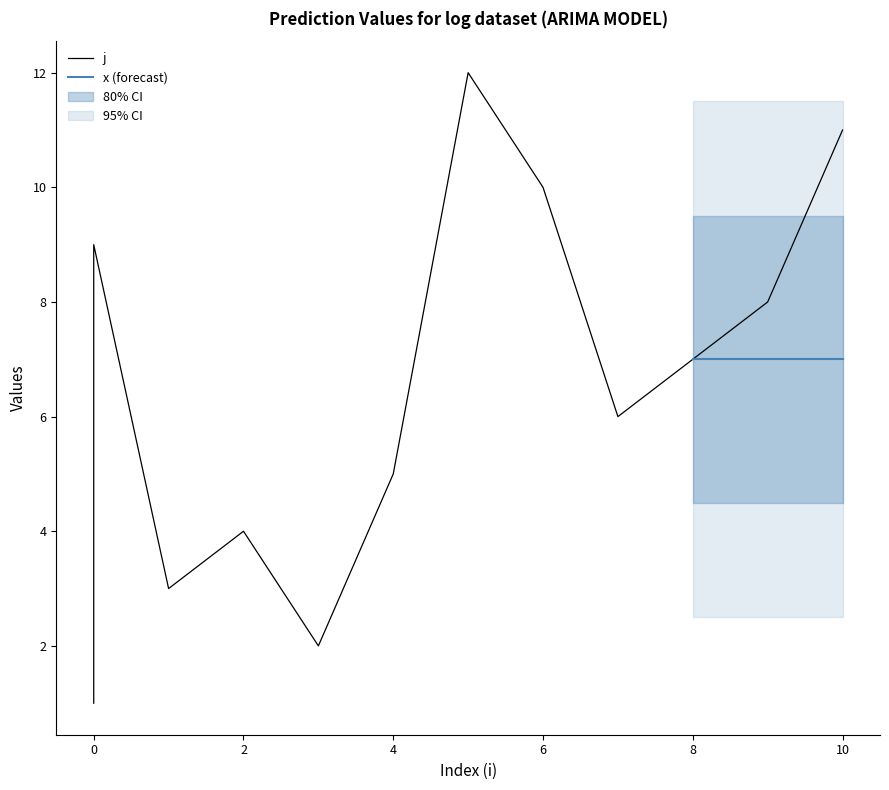

Which label corresponds to the largest value in the chart?

5